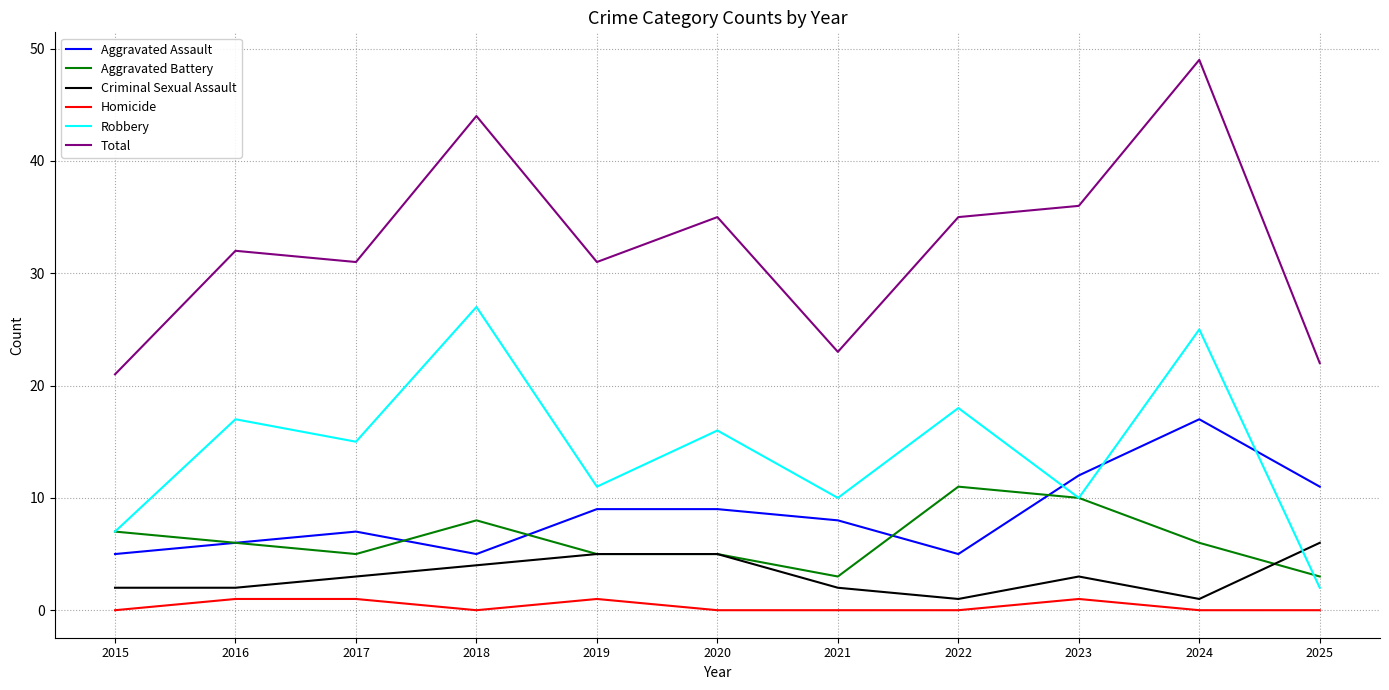

True or false: Total and Homicide intersect in this chart.

False